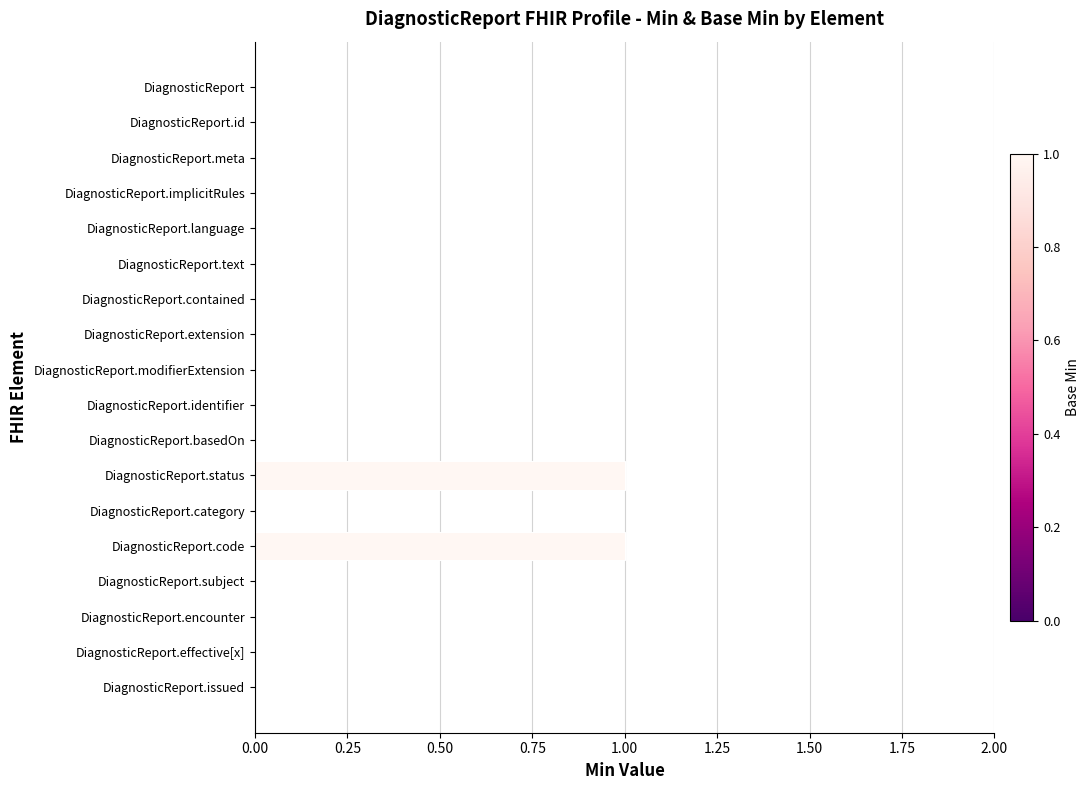

Reading top to bottom, what are all the values shown in this chart?

DiagnosticReport=0	DiagnosticReport.id=0	DiagnosticReport.meta=0	DiagnosticReport.implicitRules=0	DiagnosticReport.language=0	DiagnosticReport.text=0	DiagnosticReport.contained=0	DiagnosticReport.extension=0	DiagnosticReport.modifierExtension=0	DiagnosticReport.identifier=0	DiagnosticReport.basedOn=0	DiagnosticReport.status=1	DiagnosticReport.category=0	DiagnosticReport.code=1	DiagnosticReport.subject=0	DiagnosticReport.encounter=0	DiagnosticReport.effective[x]=0	DiagnosticReport.issued=0